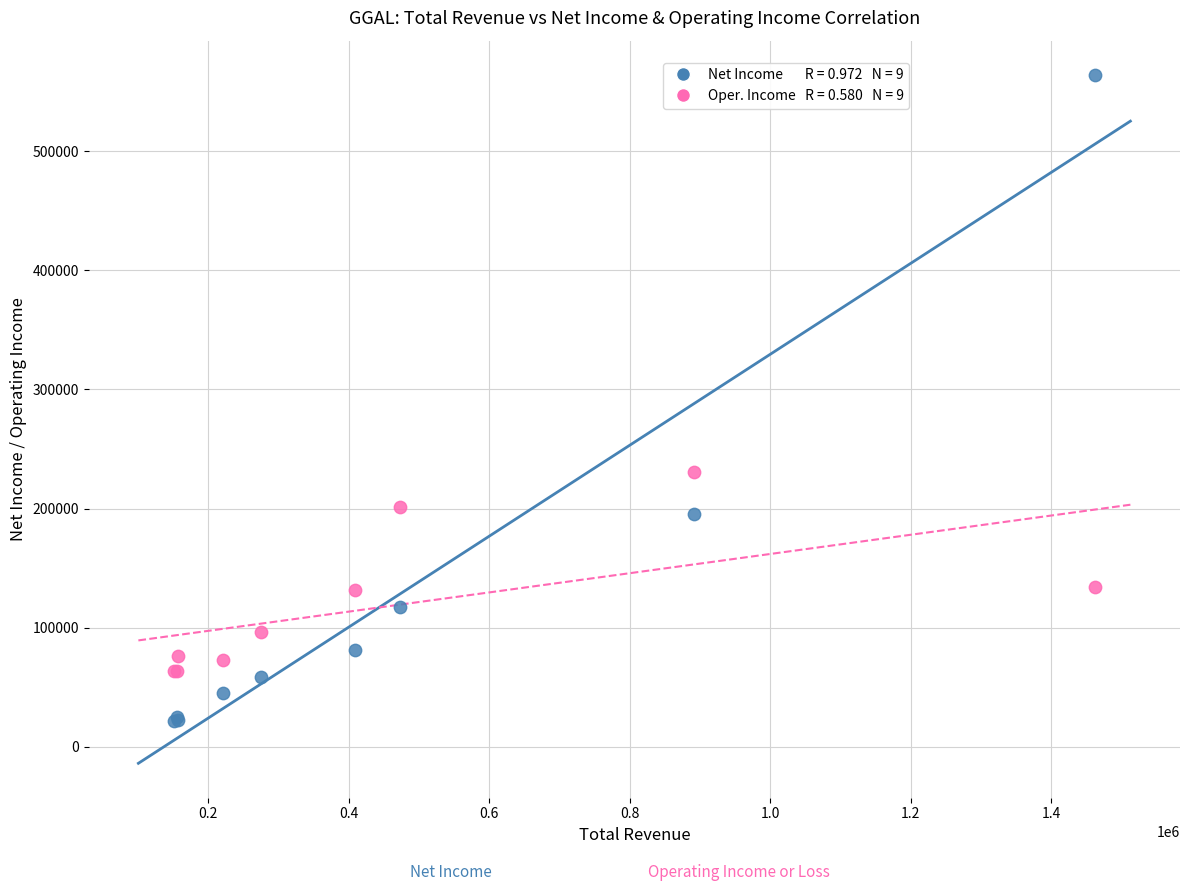

Across all series, what Y value is closest to 292750?

230600